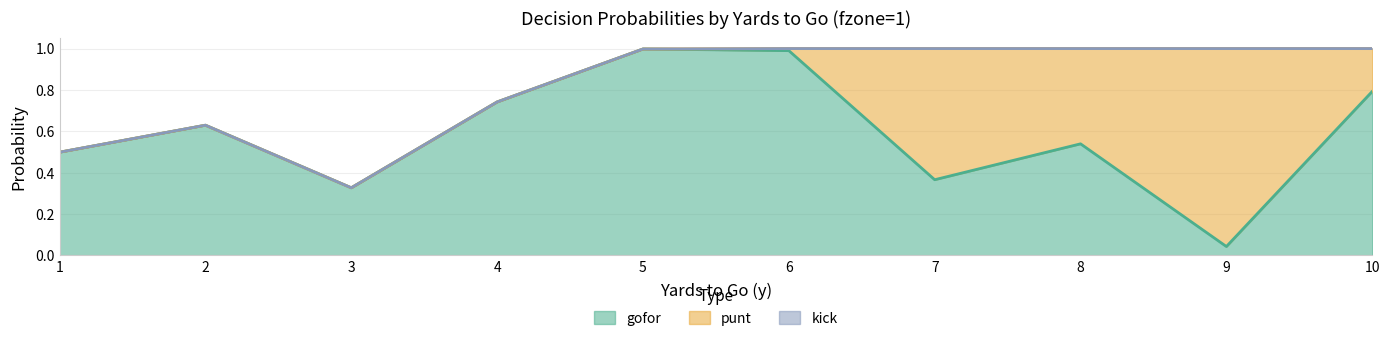

Reading right to left, list all the values displayed in this chart.

gofor: 0.8	0.0	0.5	0.4	1.0	1.0	0.7	0.3	0.6	0.5
punt: 0.2	1.0	0.5	0.6	0.0	0.0	0.0	0.0	0.0	0.0
kick: 0.0	0.0	0.0	0.0	0.0	0.0	0.0	0.0	0.0	0.0